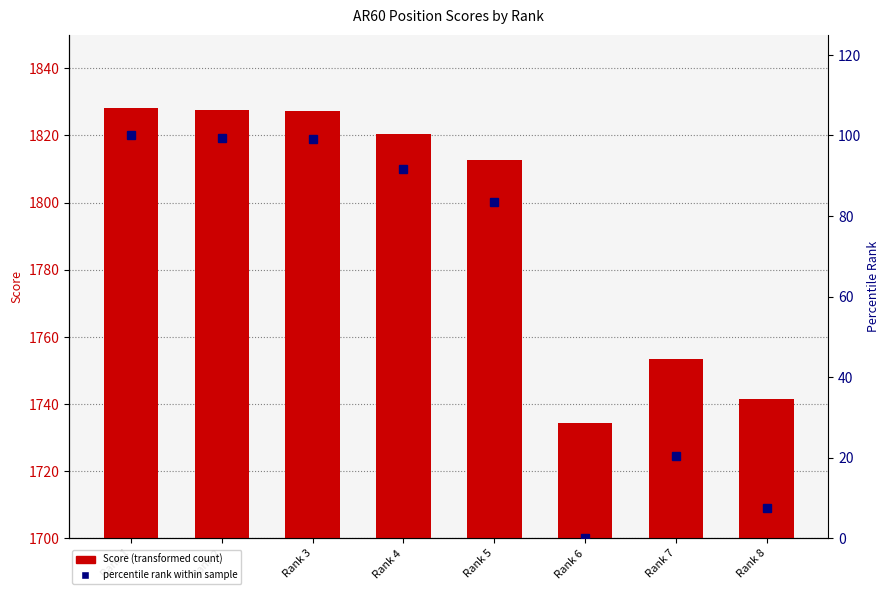

Rank the series by their maximum value, from highest to lowest.

Score, percentile rank within sample